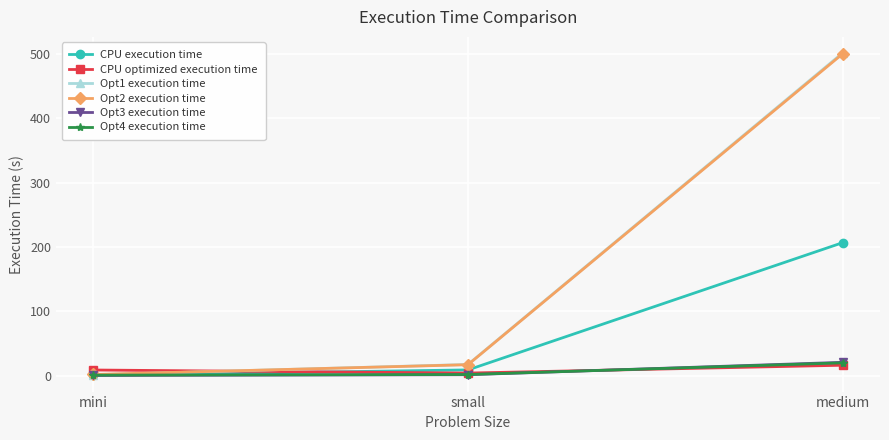

What is the highest value of the Opt3 execution time series?

20.9